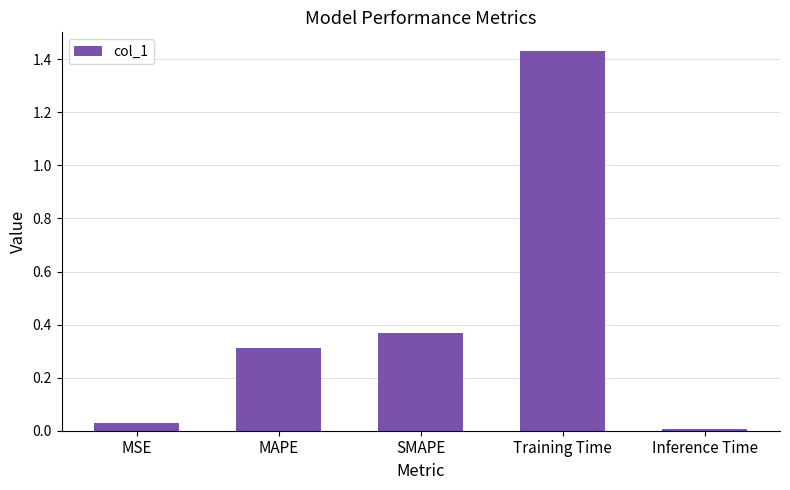

Is it true that the value at Inference Time is 0.0?

True